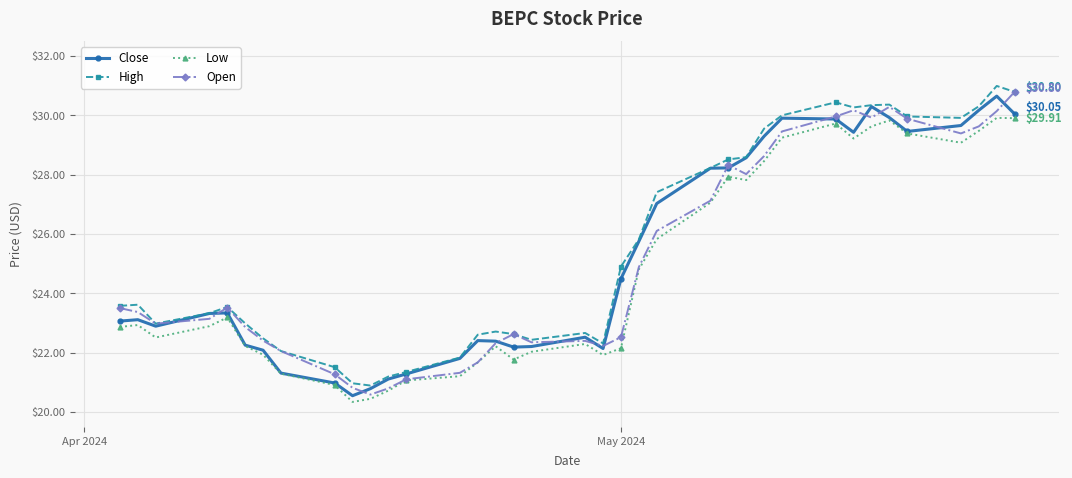

True or false: Low has more than 1 points higher than both neighbors.

True